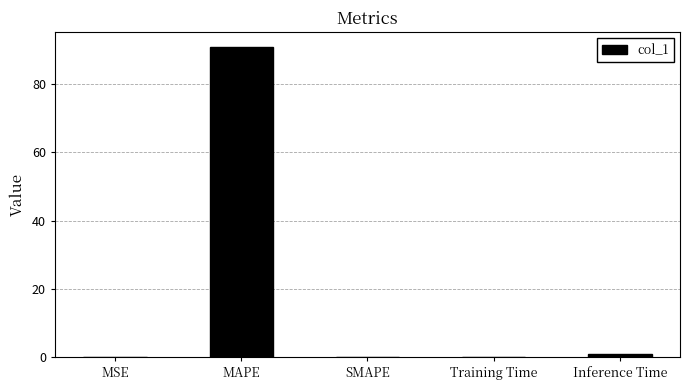

What is the sum of all values?

91.7